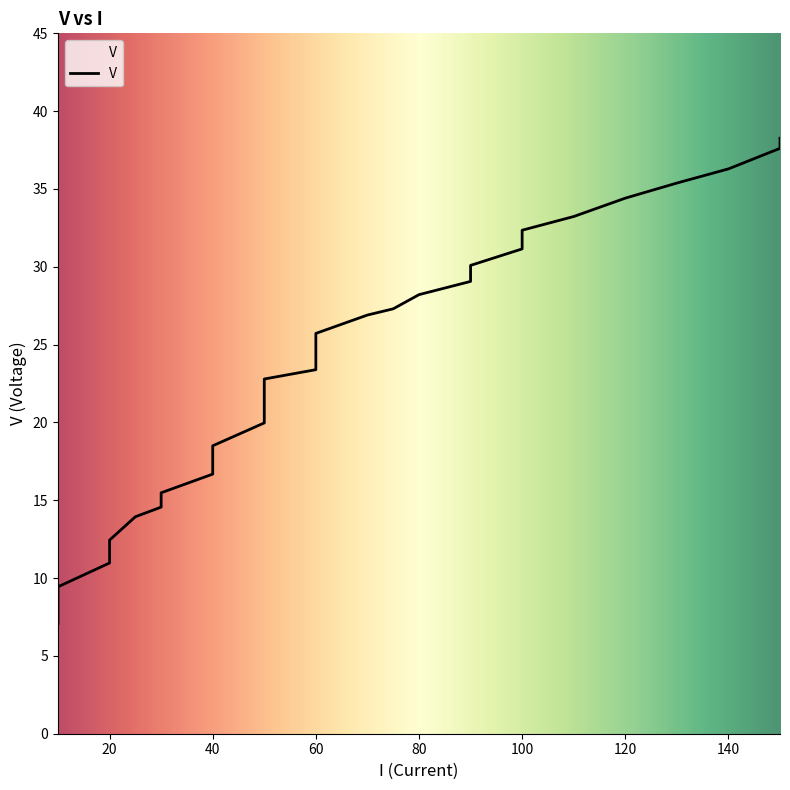

Rank the categories by value from highest to lowest.

150, 150, 140, 130, 120, 110, 100, 100, 90, 90, 80, 75, 70, 60, 60, 60, 50, 50, 50, 50, 40, 40, 40, 30, 30, 25, 20, 20, 20, 10, 10, 10